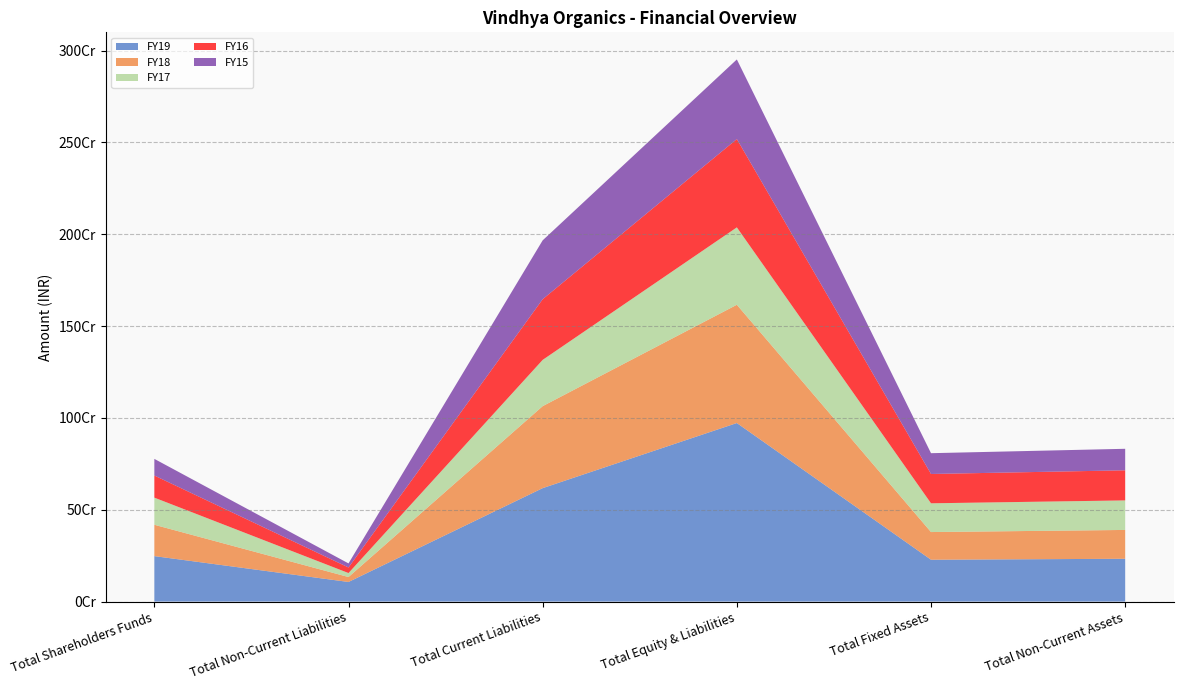

Reading left to right, what are all the values shown in this chart?

FY19: 247599867	106841555	617786477	972227899	227955762	233131685
FY18: 170697043	26869229	446382581	643948853	150654295	156980644
FY17: 147735280	21680449	251974927	421390656	156550003	160818426
FY16: 120339874	30265128	330210156	480815158	159610552	163878975
FY15: 90655319	22253886	320636088	433545293	113234271	117123654